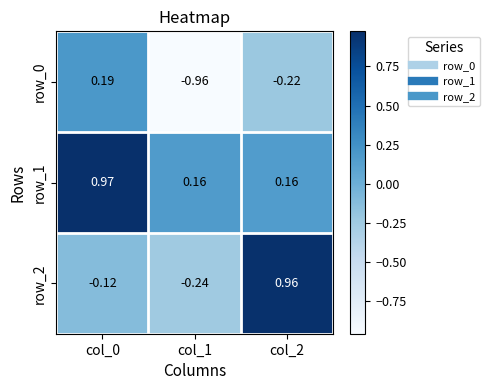

Which series has the widest spread of values?

row_2